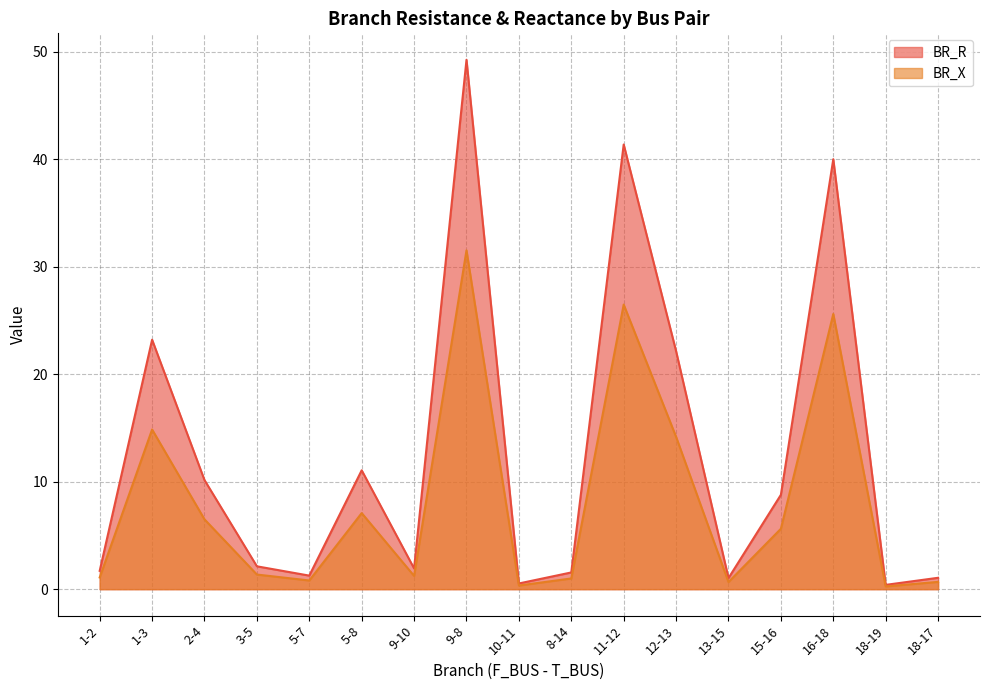

Reading left to right, transcribe all the data shown in this chart.

BR_R: 1-2=1.7	1-3=23.2	2-4=10.1	3-5=2.1	5-7=1.3	5-8=11.1	9-10=1.9	9-8=49.2	10-11=0.5	8-14=1.6	11-12=41.4	12-13=22.1	13-15=1.0	15-16=8.8	16-18=40.0	18-19=0.4	18-17=1.1
BR_X: 1-2=1.1	1-3=14.8	2-4=6.5	3-5=1.4	5-7=0.8	5-8=7.1	9-10=1.2	9-8=31.5	10-11=0.3	8-14=1.0	11-12=26.5	12-13=14.2	13-15=0.7	15-16=5.6	16-18=25.6	18-19=0.3	18-17=0.7